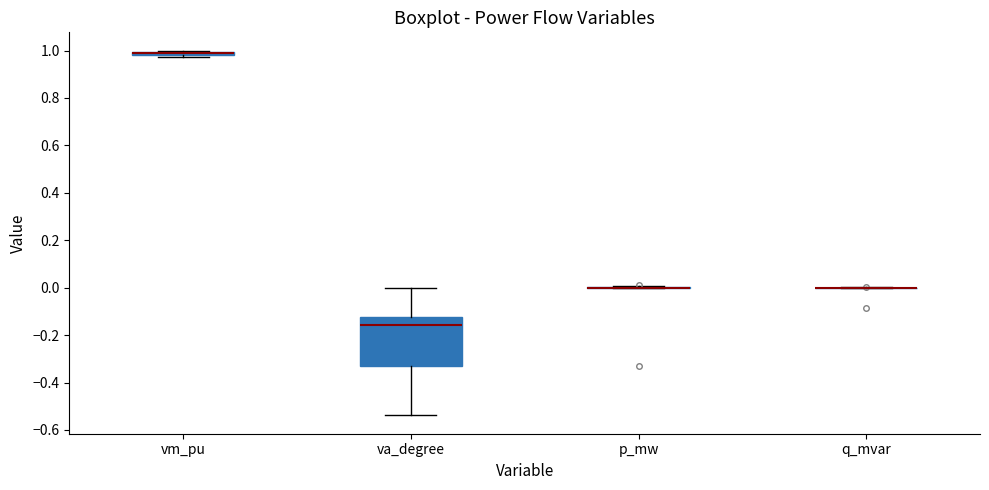

Which box is the tallest, from its lower edge to its upper edge?

va_degree